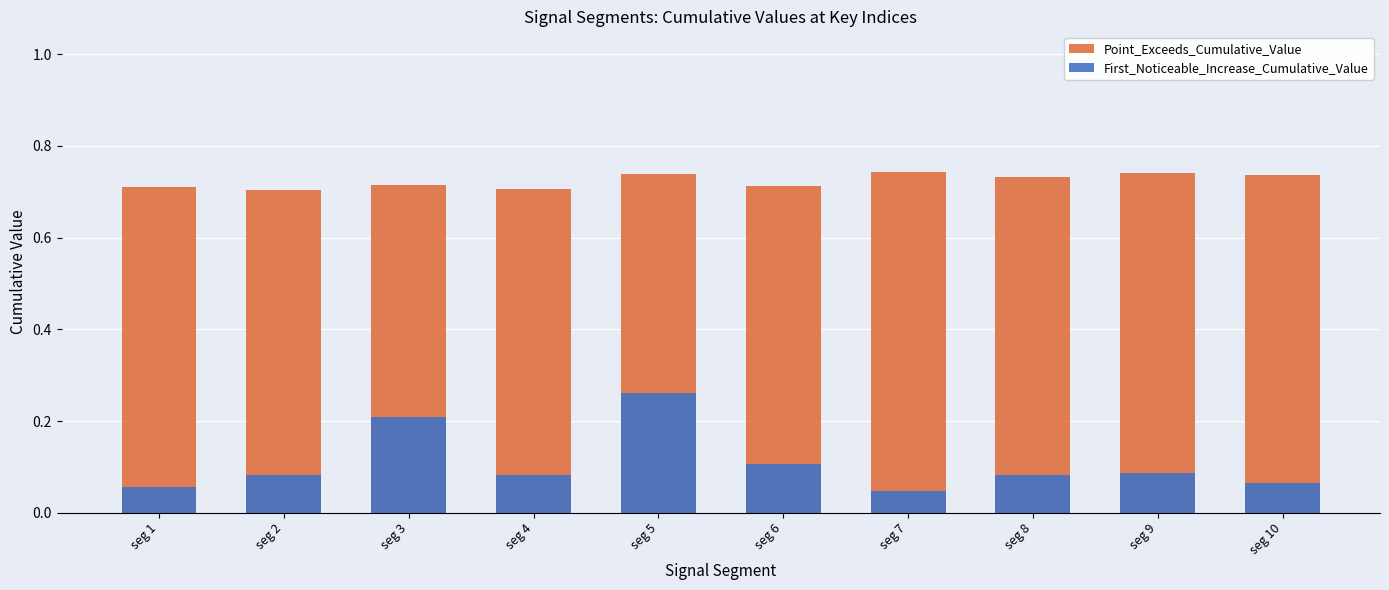

True or false: Point_Exceeds_Cumulative_Value has a value of 1.0 at seg 4.

False